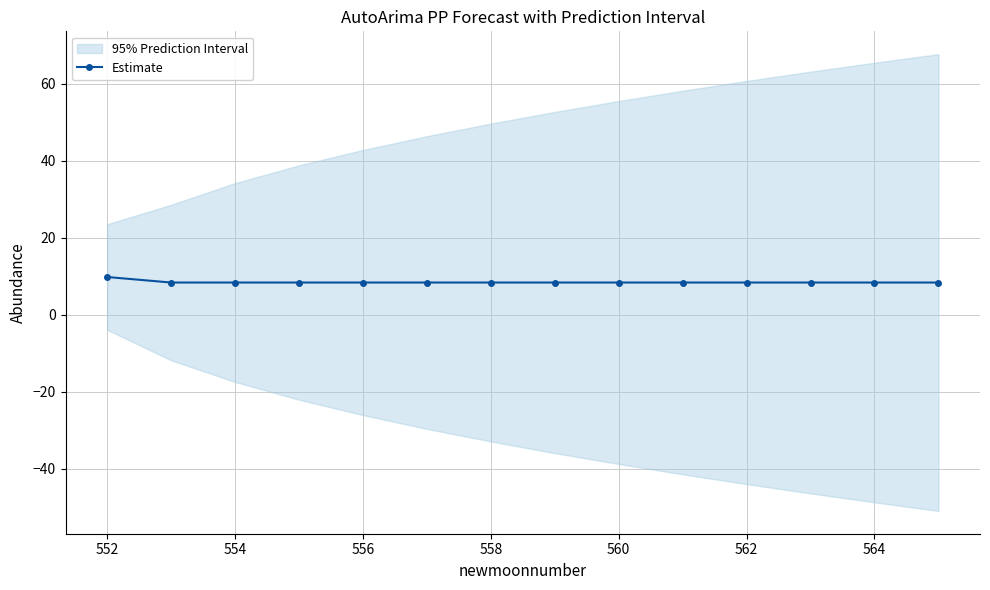

The value of Estimate at 560 is 14.6. True or false?

False